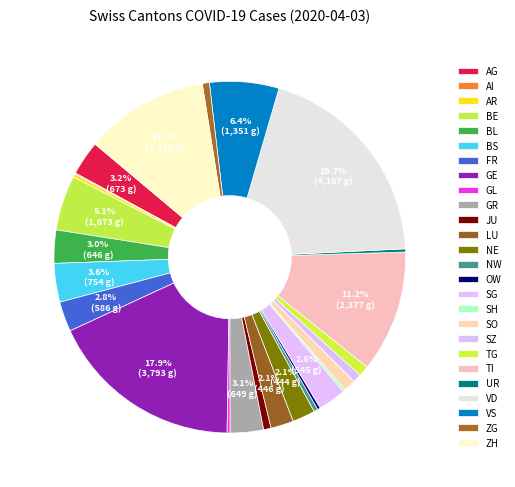

How many slices are in this pie chart?

26